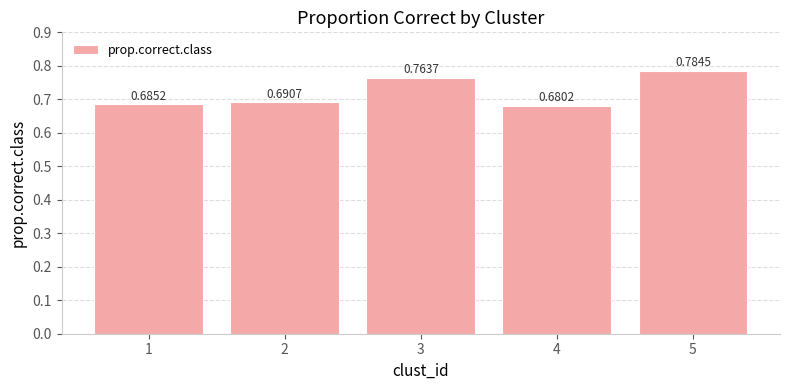

Rank the categories by value from highest to lowest.

5, 3, 2, 1, 4